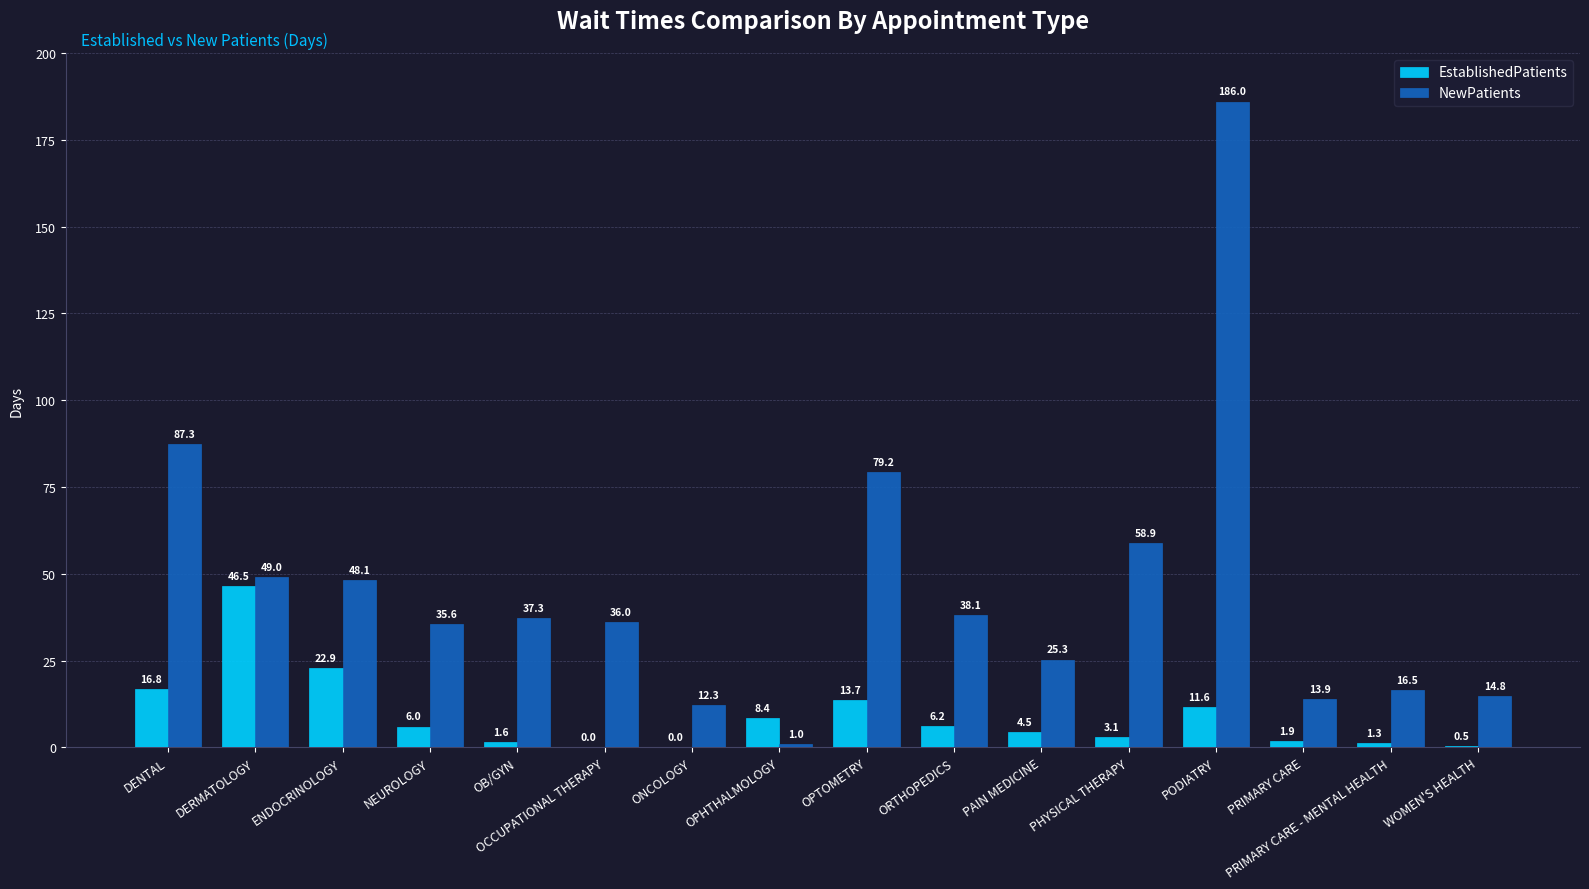

Which category has the highest value in the NewPatients series?

PODIATRY